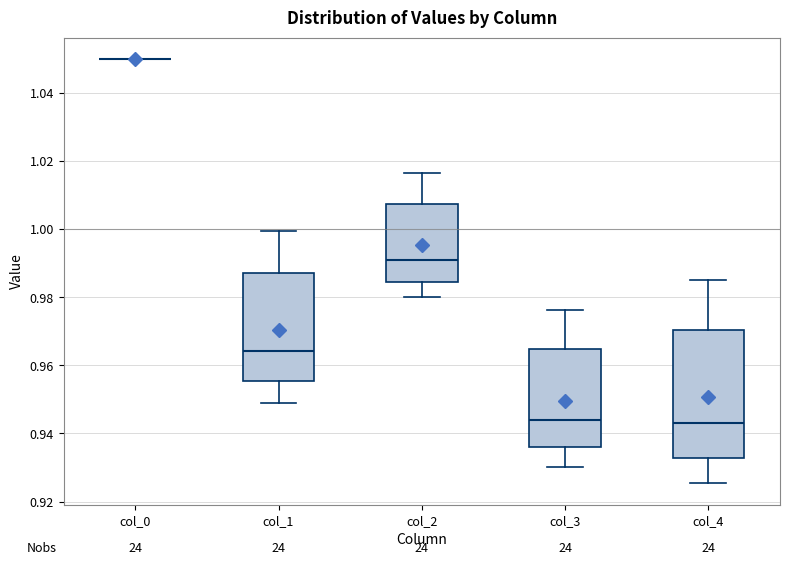

Comparing the boxes themselves (not the whiskers), which one is the tallest?

col_4